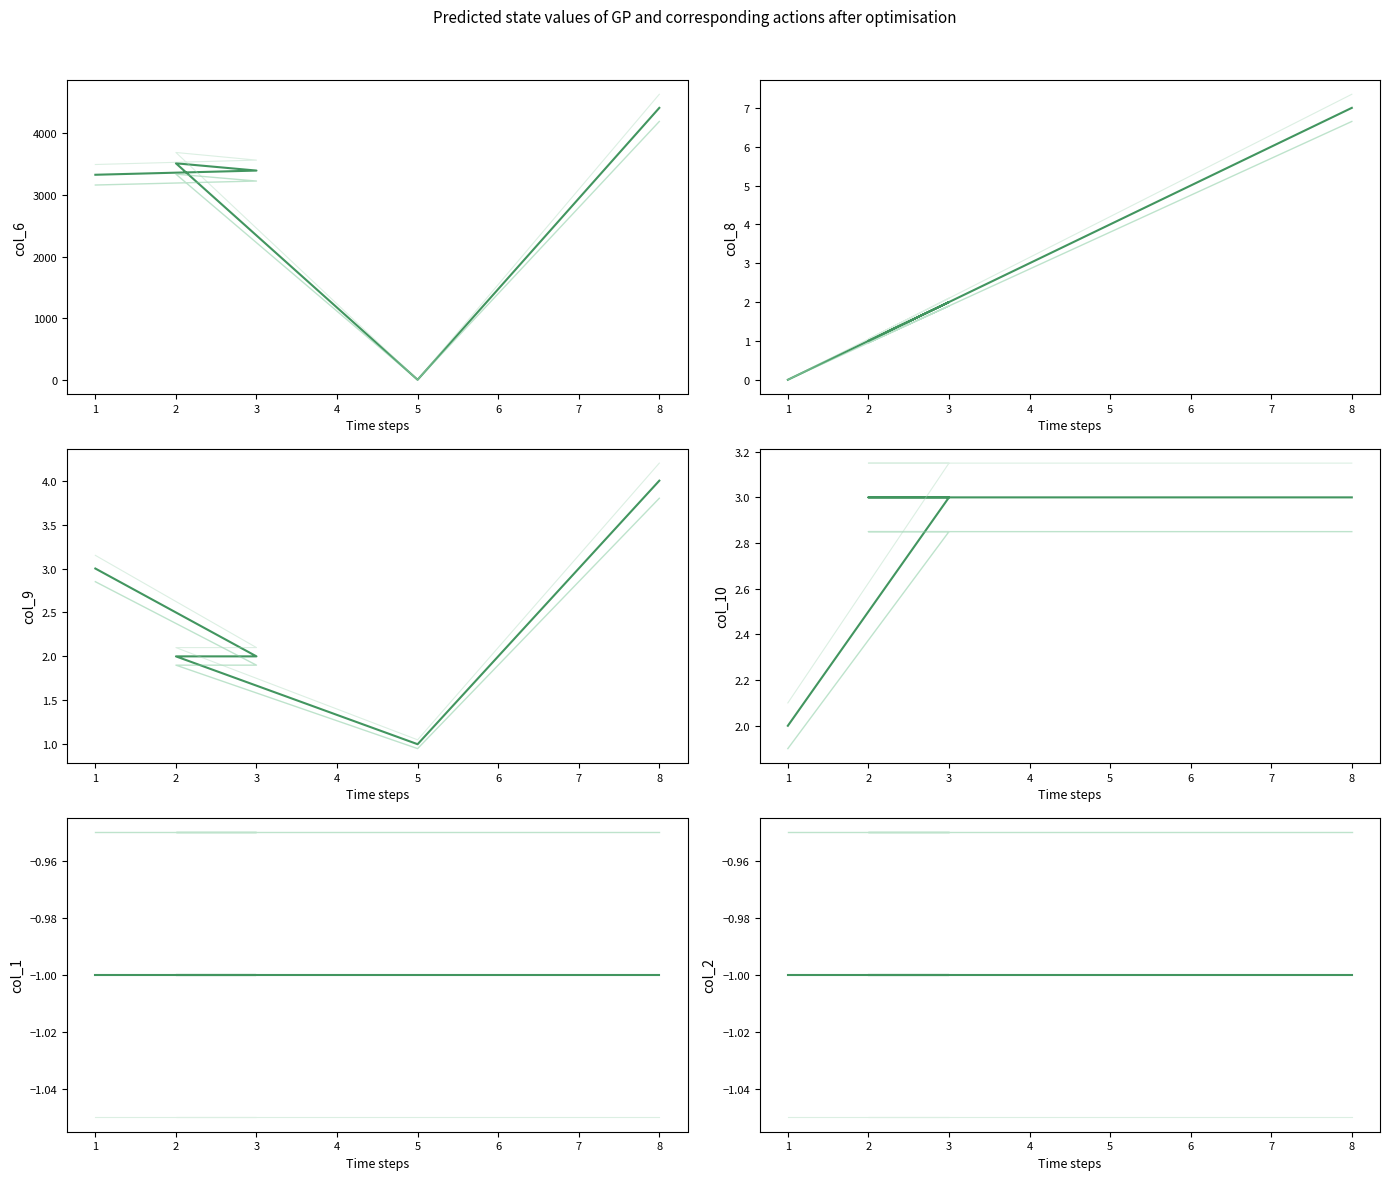

At which category does the chart reach its peak across all series?

8